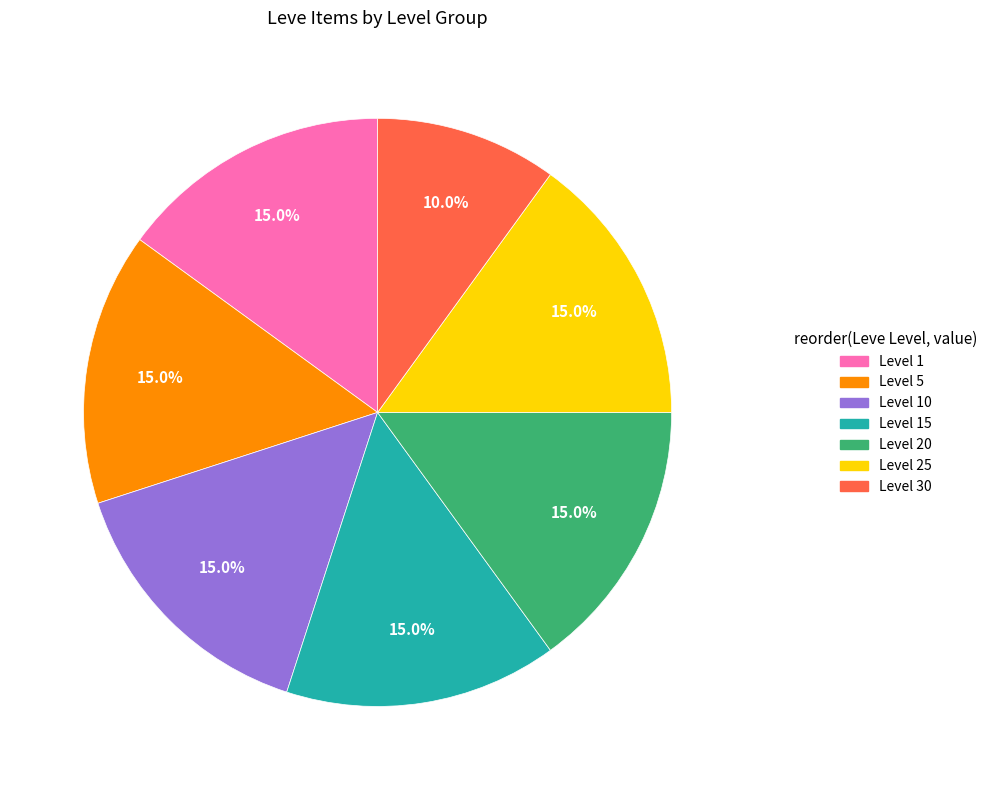

What portion of the pie excludes Level 5?

85.0%